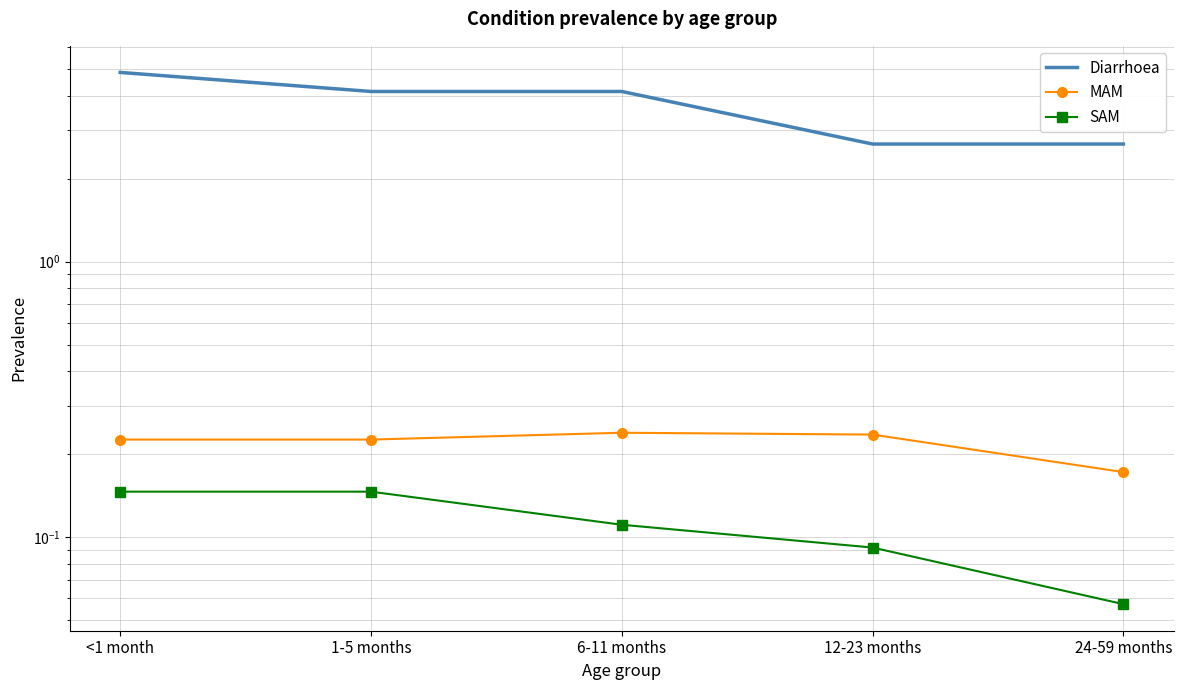

What are all the series names shown in the legend?

Diarrhoea, MAM, SAM